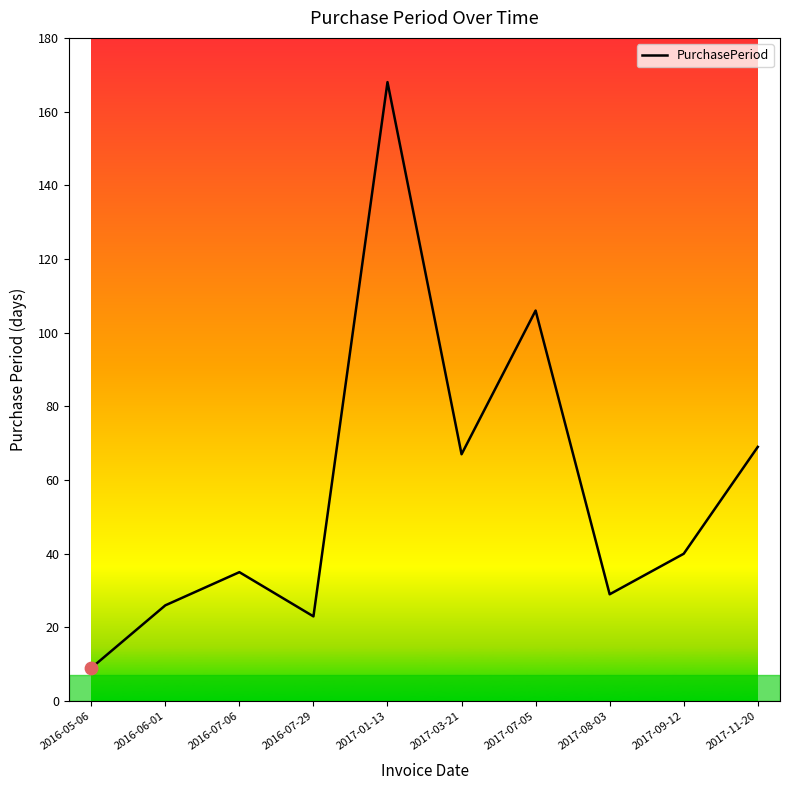

What is the change in value from 2016-07-06 to 2017-01-13?

+133